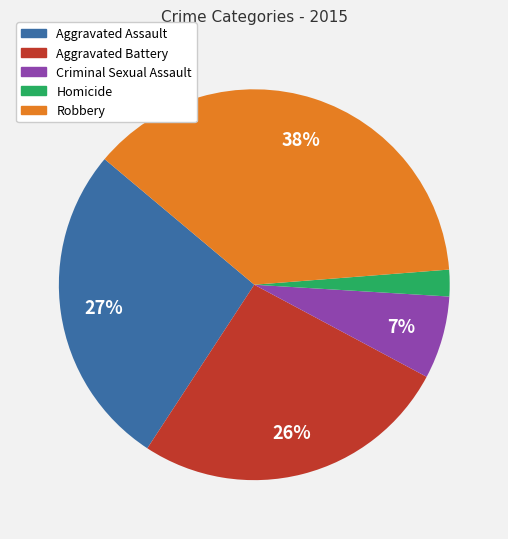

To the nearest percent, what is the combined percentage of Aggravated Battery and Robbery?

64%